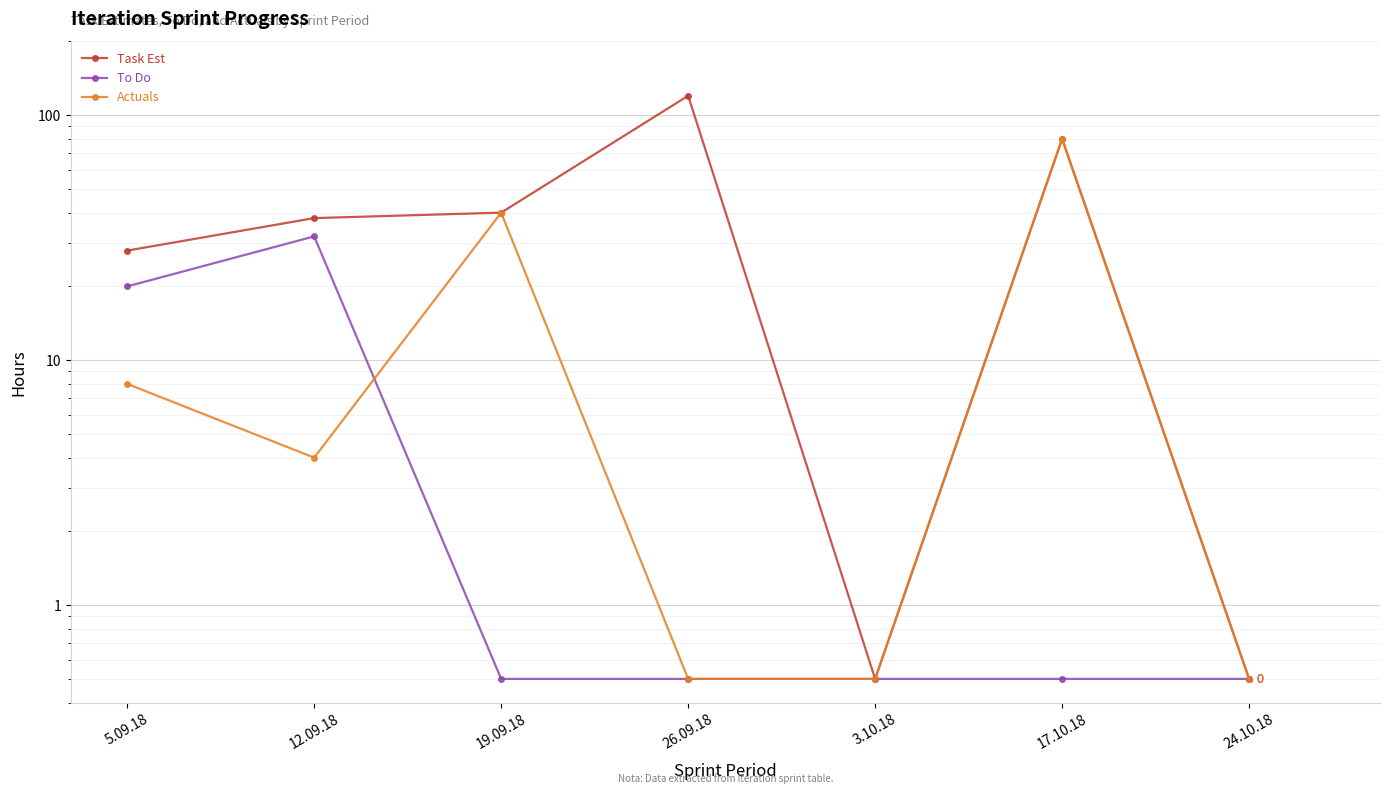

Rank the categories by Task Est value from highest to lowest.

26.09.18, 17.10.18, 19.09.18, 12.09.18, 5.09.18, 3.10.18, 24.10.18